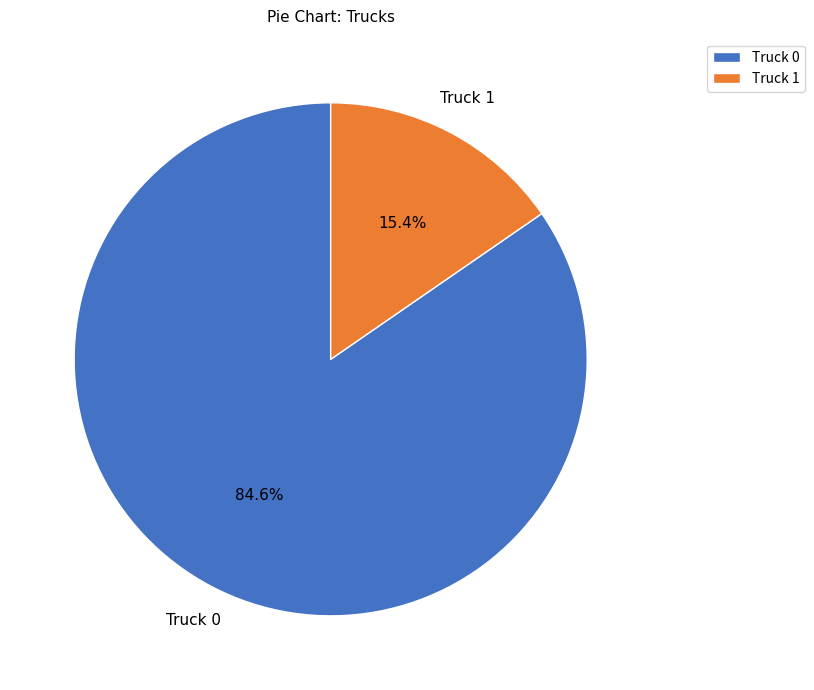

The Truck 1 slice represents 15% of the pie. True or false?

True